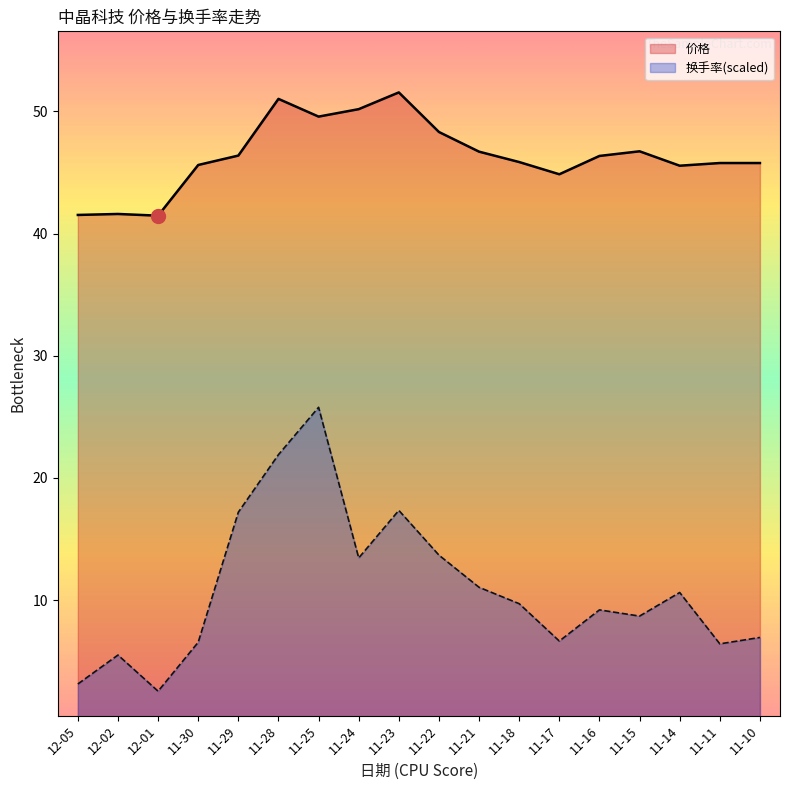

What are all the series names shown in the legend?

价格, 换手率(scaled)